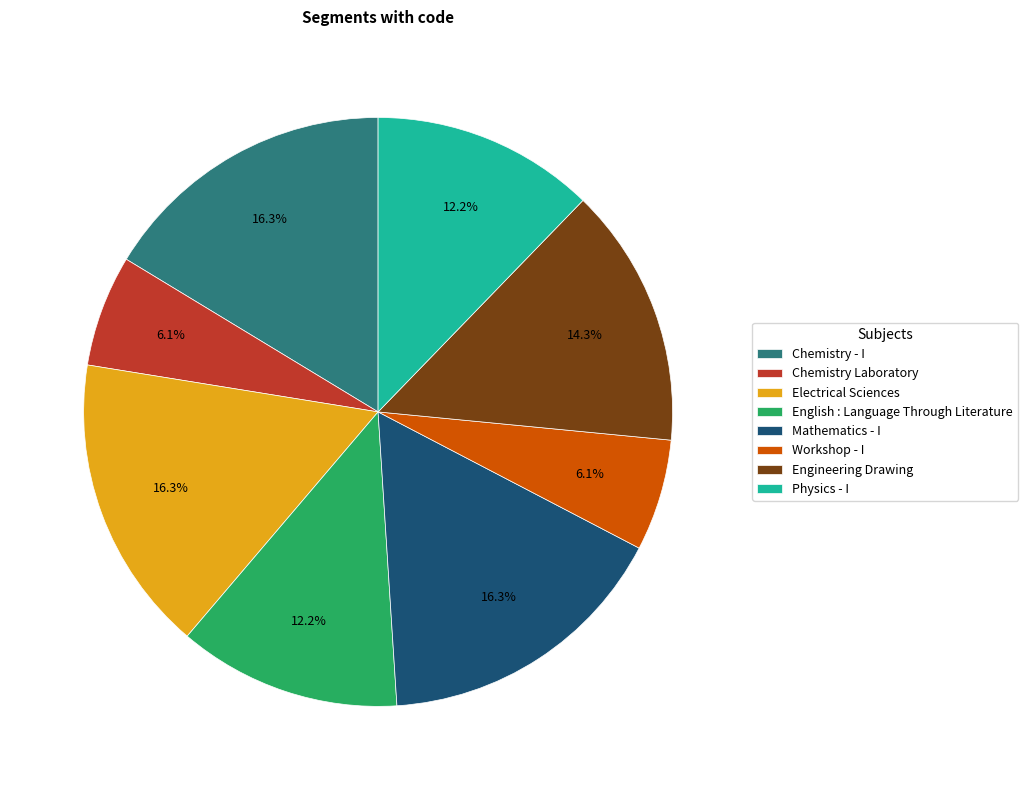

Does Workshop - I represent more than half of the total?

No